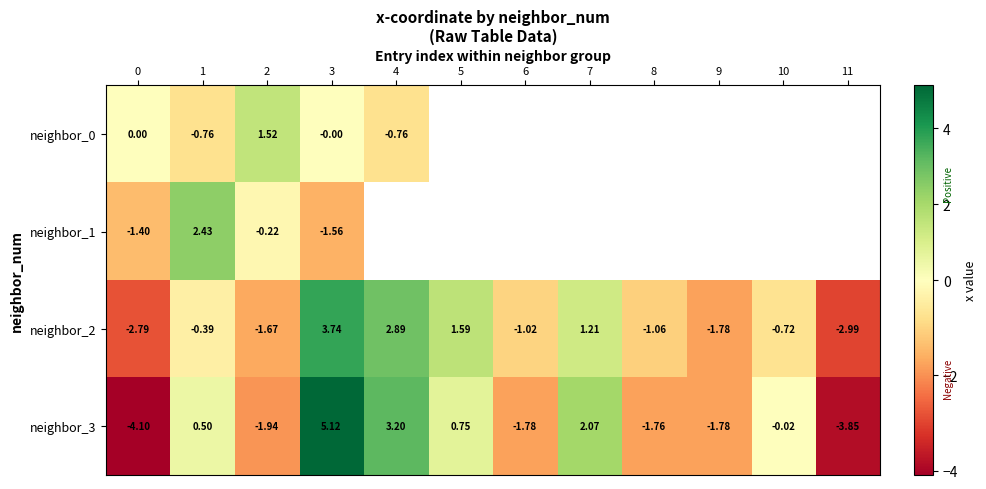

Is the value of neighbor_1 at 0 greater than the value of neighbor_0 at 4?

No